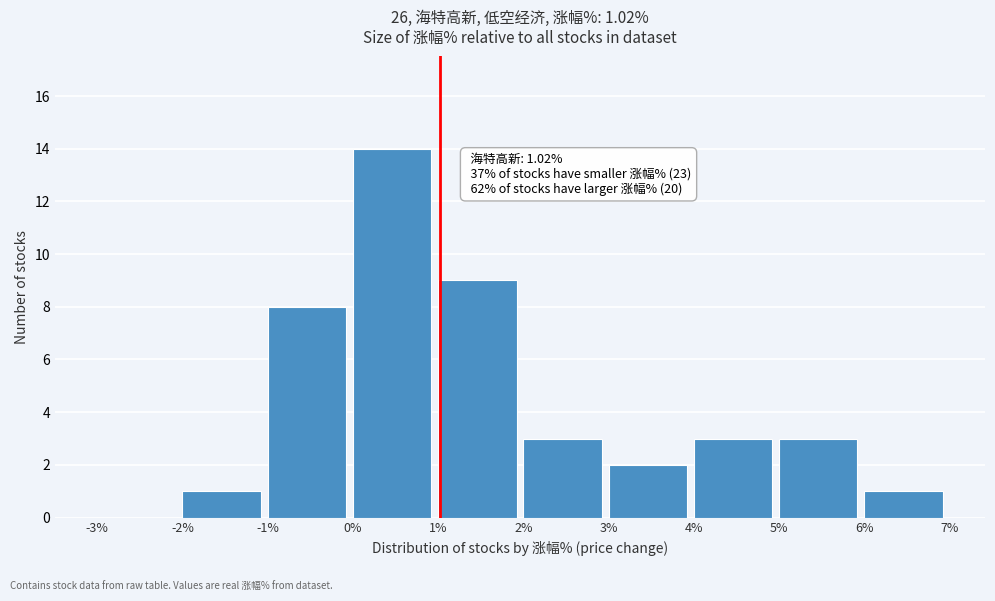

Which range on the x-axis has the tallest bar?

0% to 1%